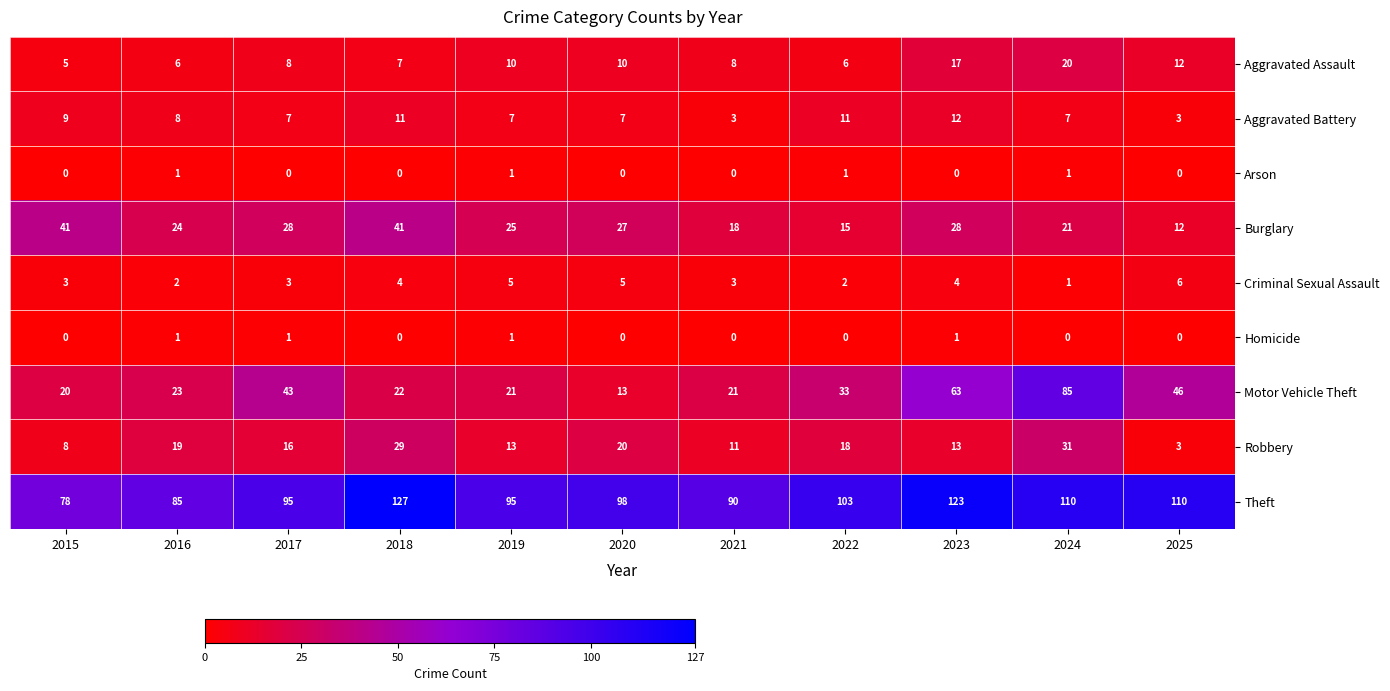

At 2017, list the series in order from largest to smallest.

Theft, Motor Vehicle Theft, Burglary, Robbery, Aggravated Assault, Aggravated Battery, Criminal Sexual Assault, Homicide, Arson